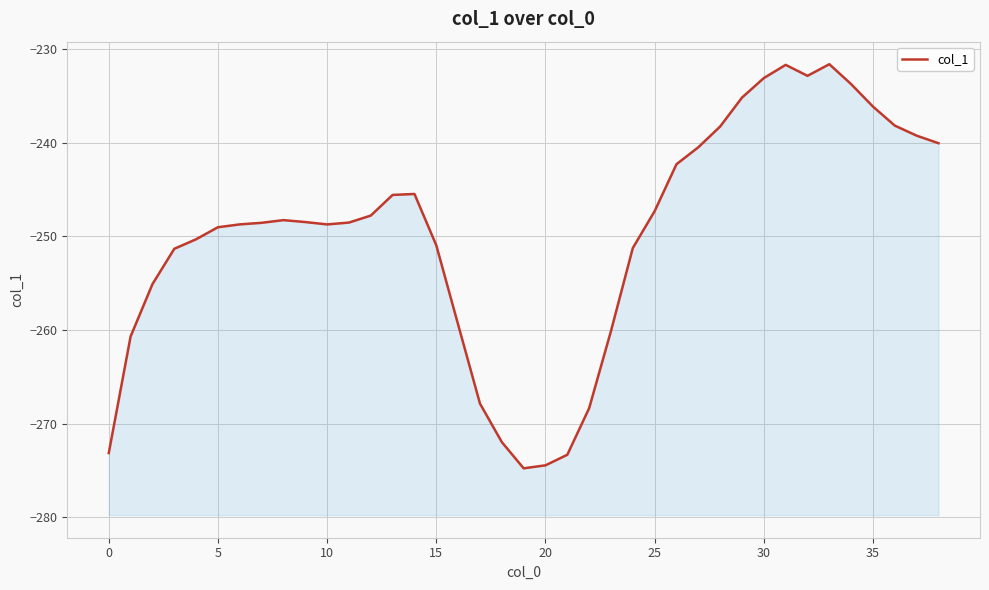

True or false: there are more than 2 points higher than both neighbors.

True